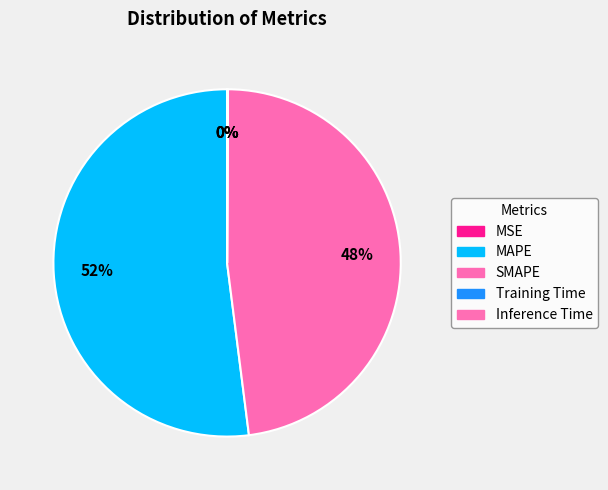

To the nearest percent, what is the difference between the Inference Time and MAPE slice percentages?

52%